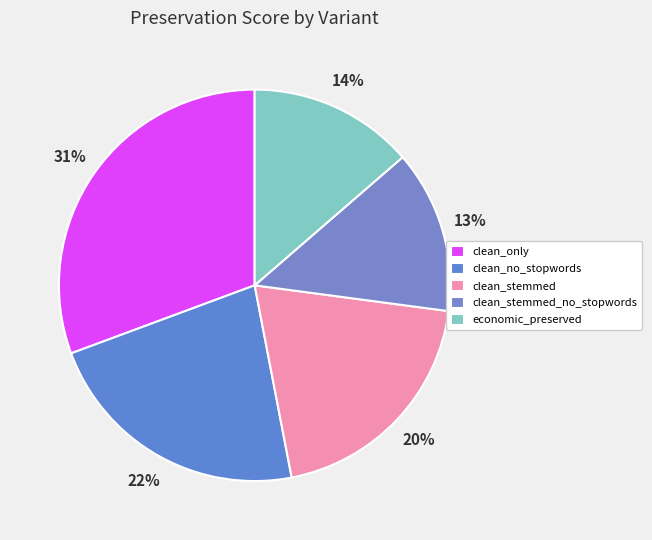

What percentage is NOT represented by clean_no_stopwords?

77.6%